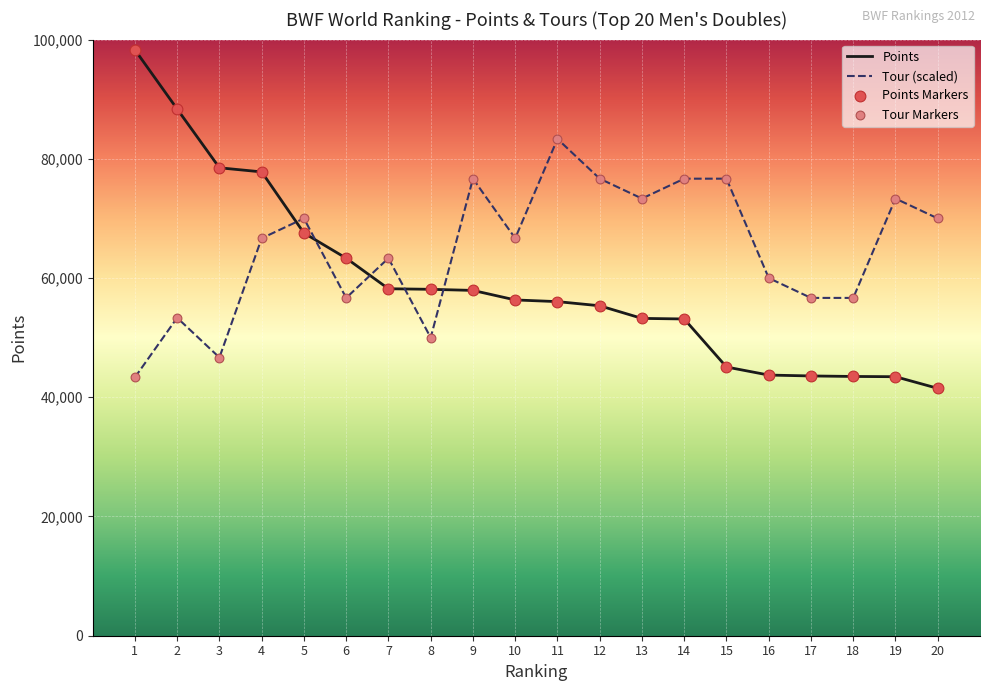

Between 2 and 7, which series saw the biggest shift?

Points